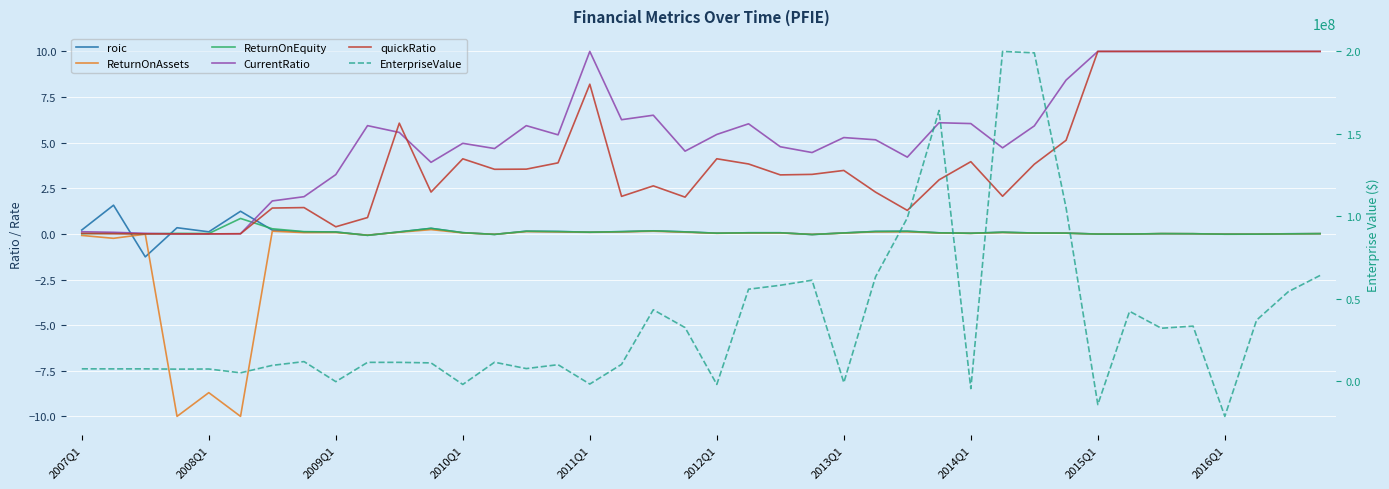

Rank the series by their maximum value, from highest to lowest.

EnterpriseValue, CurrentRatio, quickRatio, roic, ReturnOnEquity, ReturnOnAssets